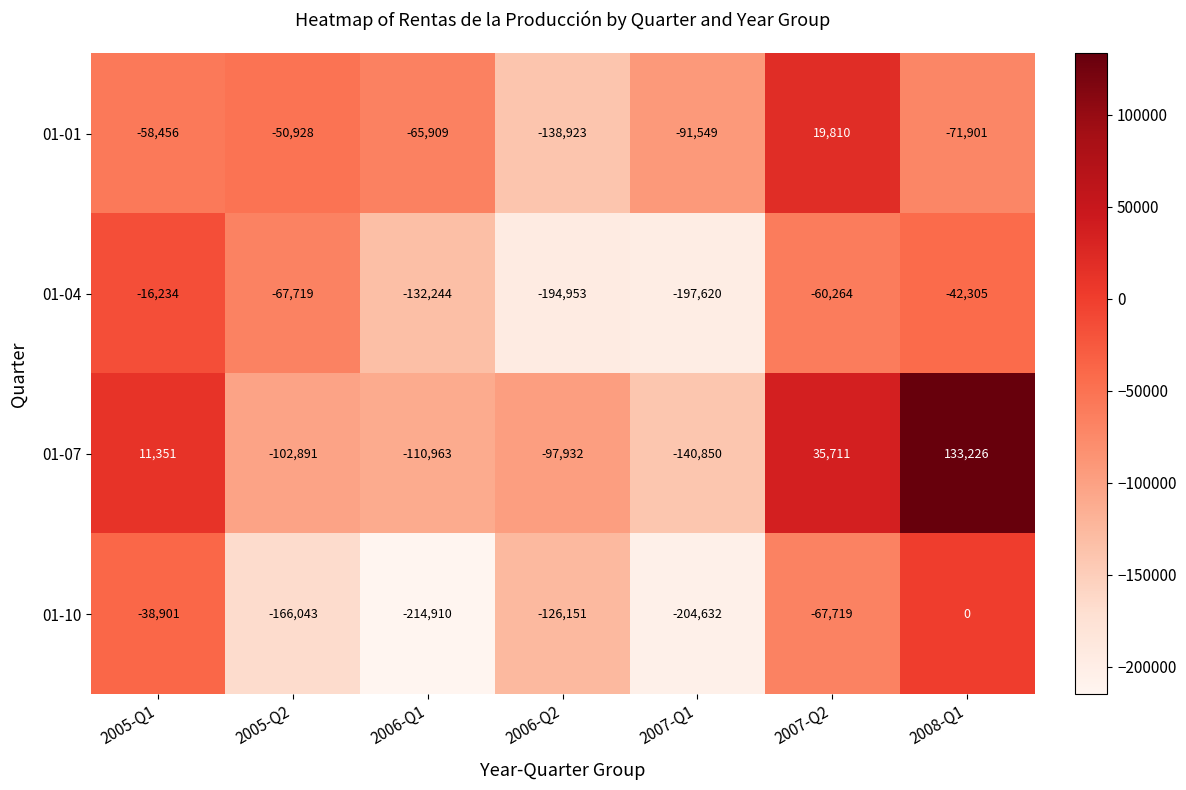

What is the spread (max minus min) of values at 2005-Q1?

69807